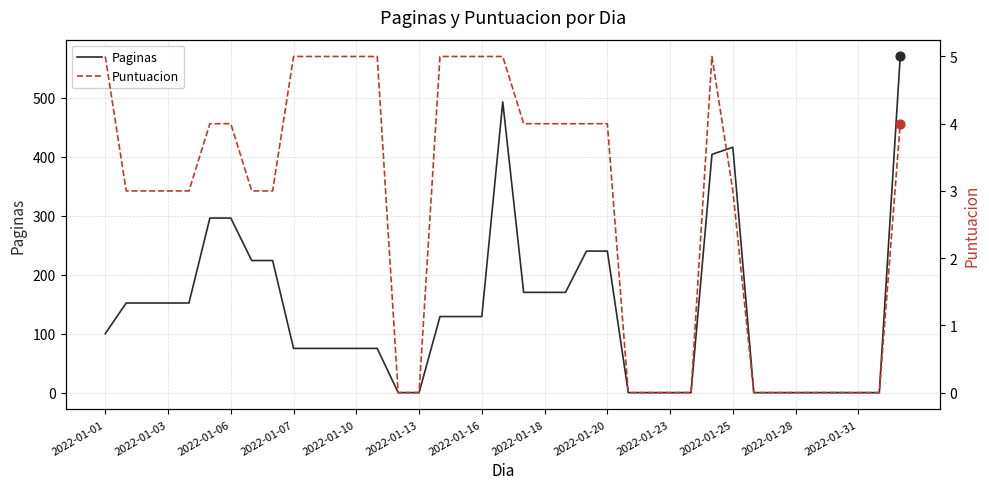

Which series has the largest Y range (max minus min)?

Paginas